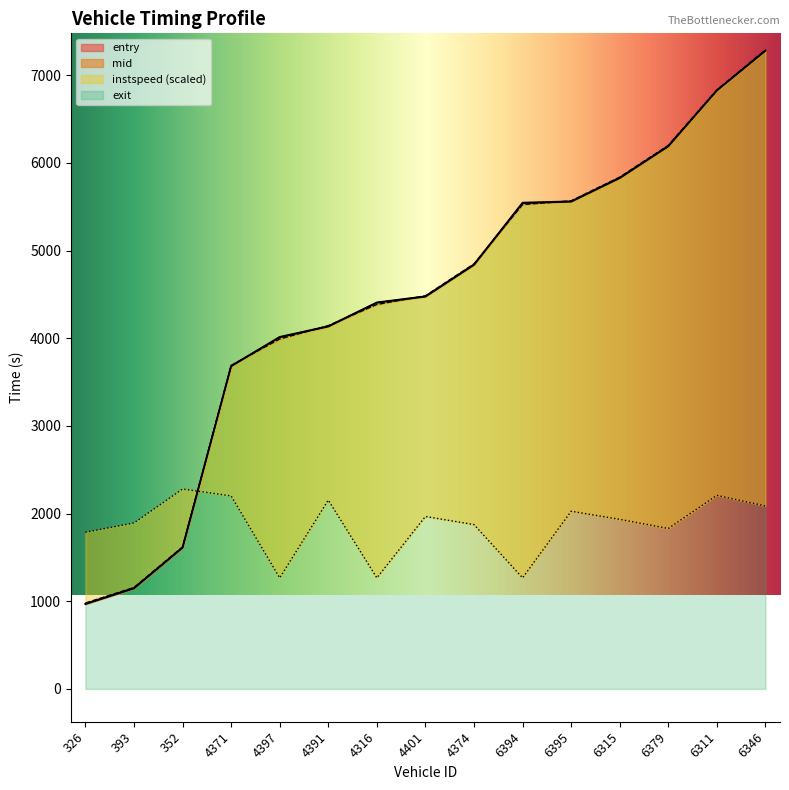

The value of entry at 6315 is 5824.9. True or false?

True